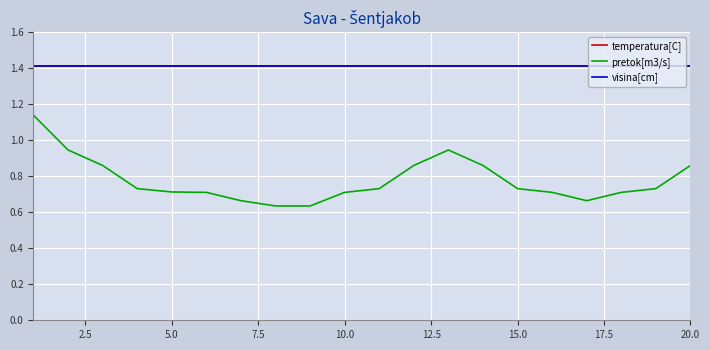

Which series has the largest total across all categories?

temperatura[C]